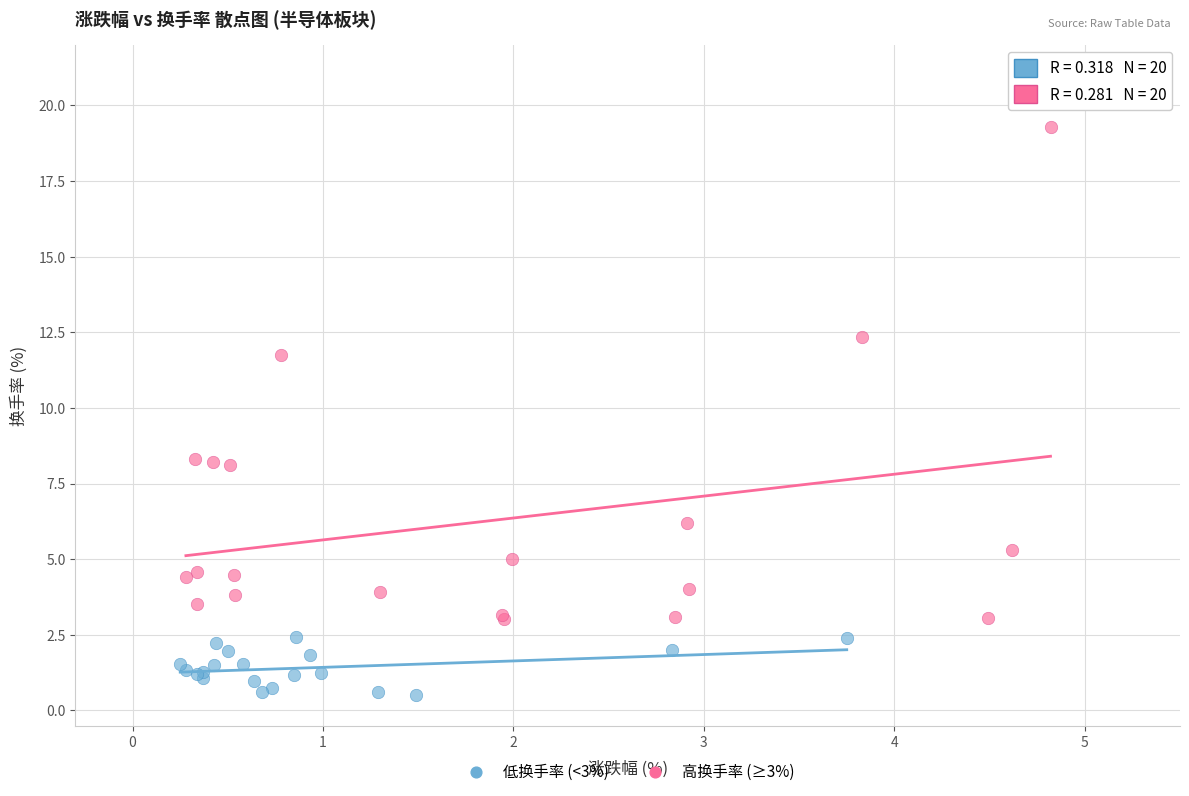

What are all the series names shown in the legend?

低换手率 (<3%), 高换手率 (≥3%)